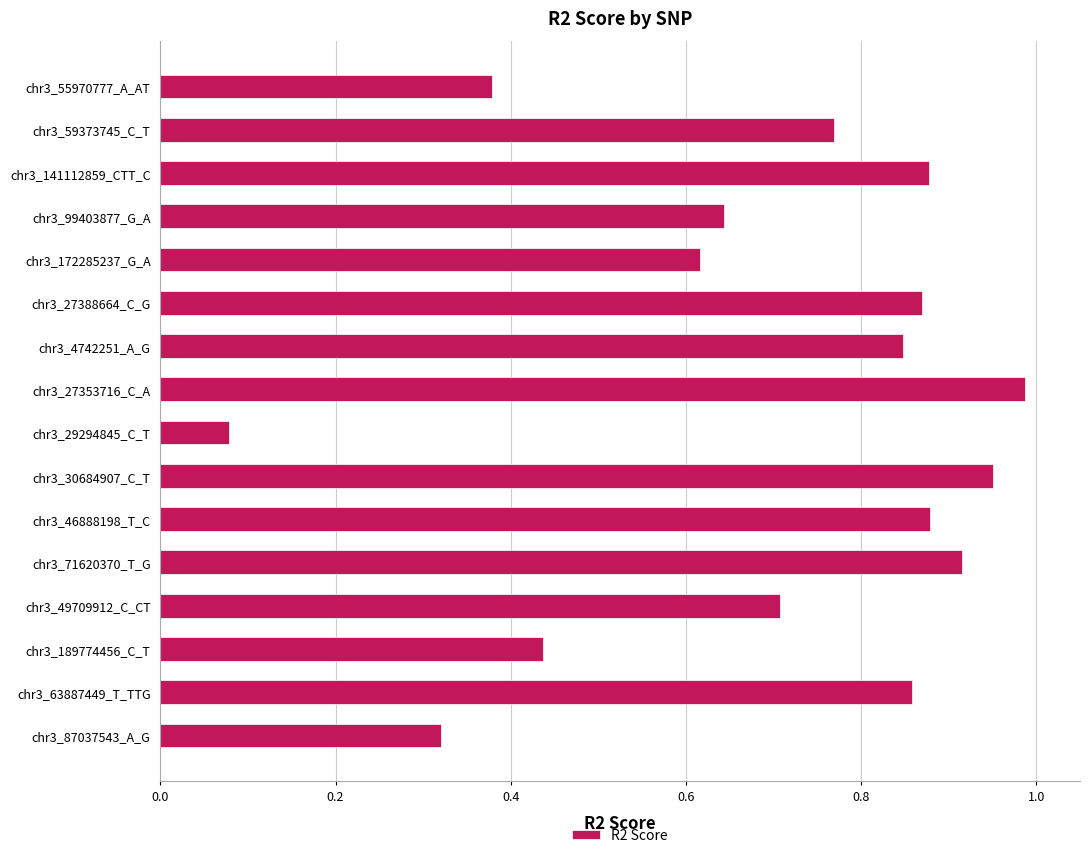

What is the label of the 4th bar from the bottom?

chr3_49709912_C_CT